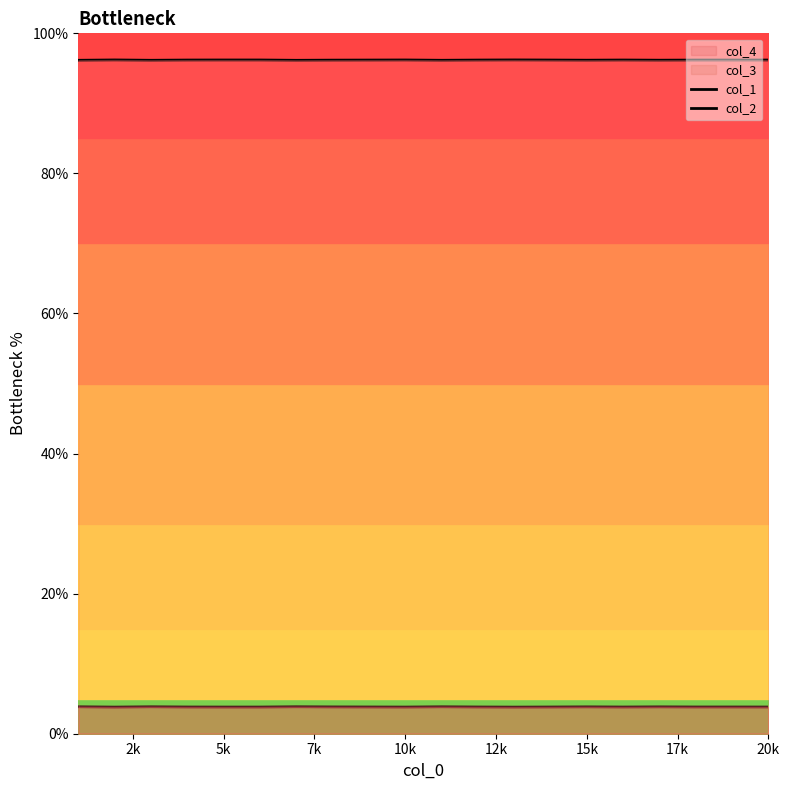

List the series in order of their peak value, lowest first.

col_1, col_2